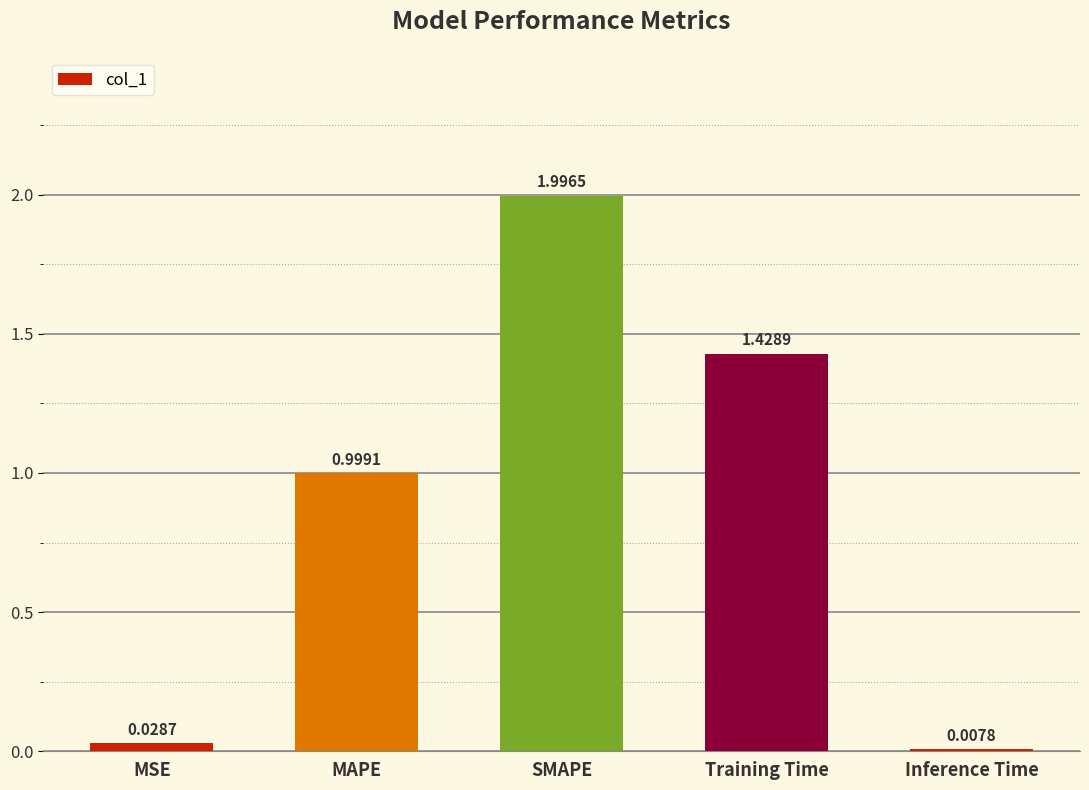

Rank the categories by value from lowest to highest.

Inference Time, MSE, MAPE, Training Time, SMAPE